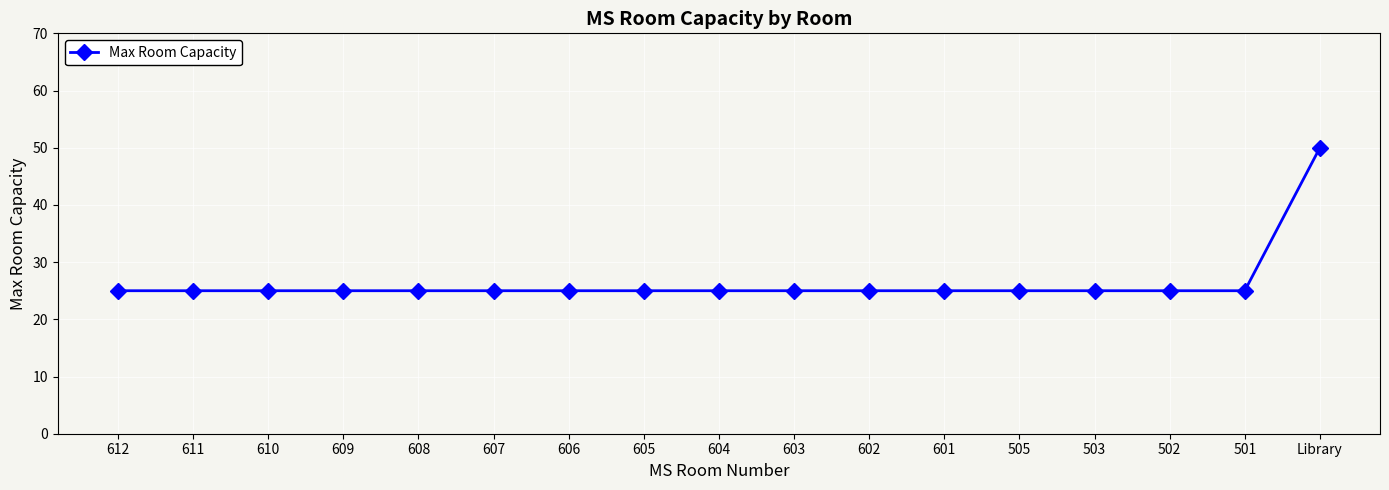

The chart shows a value of 25 at 502. True or false?

True